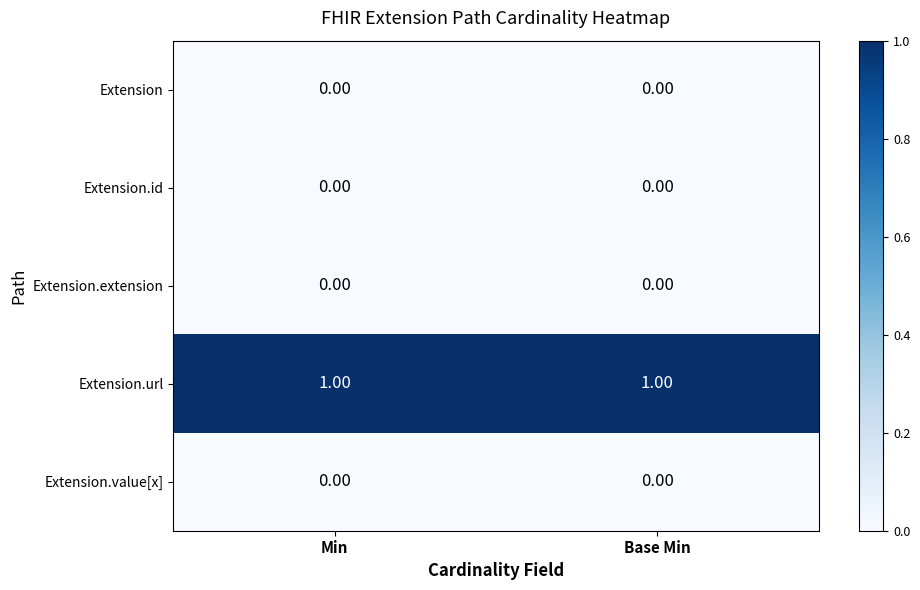

Is the value of Extension.id at Min greater than the value of Extension.url at Base Min?

No